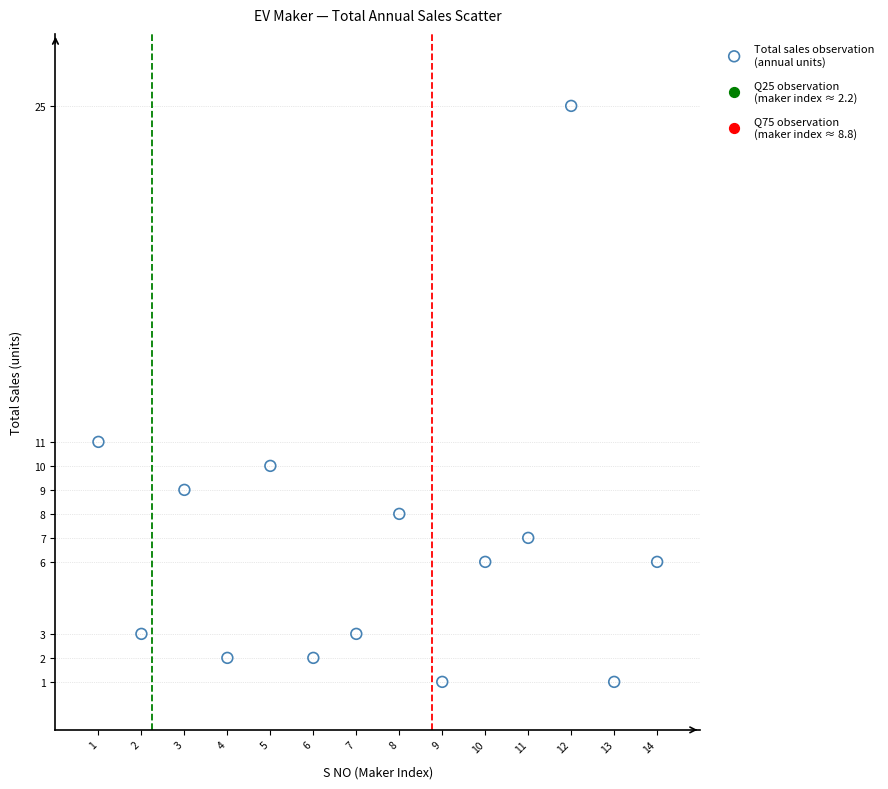

What is the range of X values (max minus min)?

13